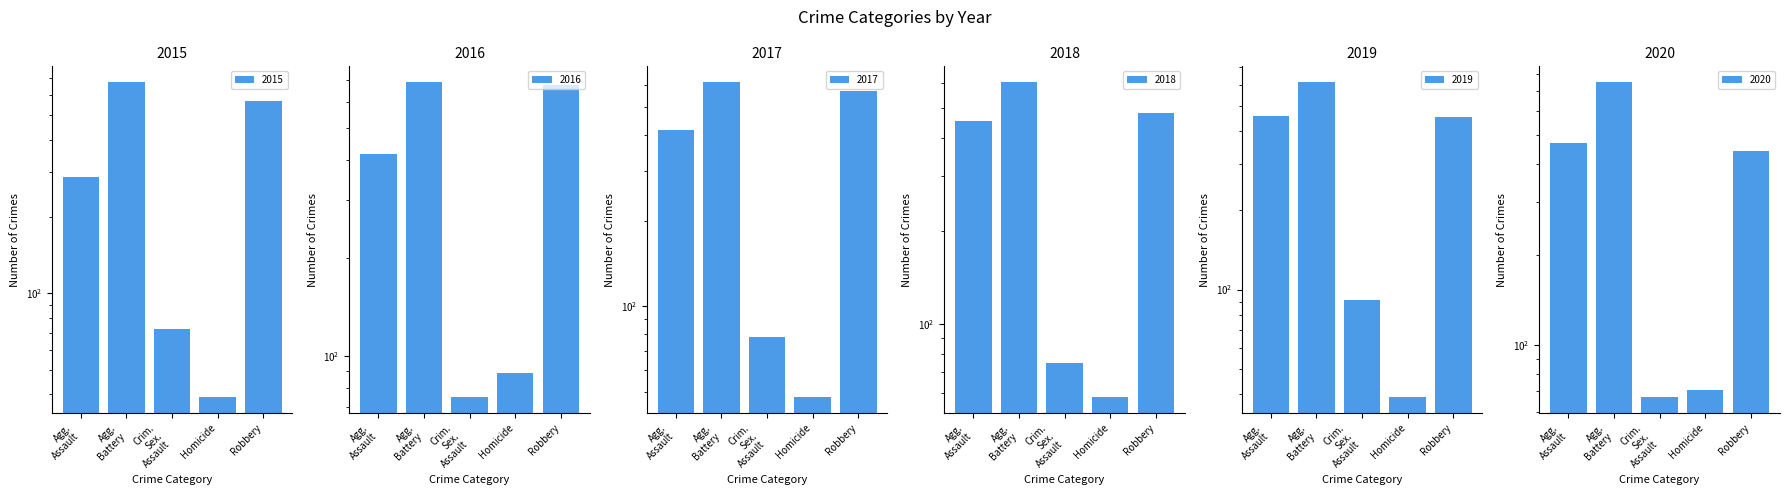

True or false: 2016 has a value of 123 at Crim. Sex. Assault.

False